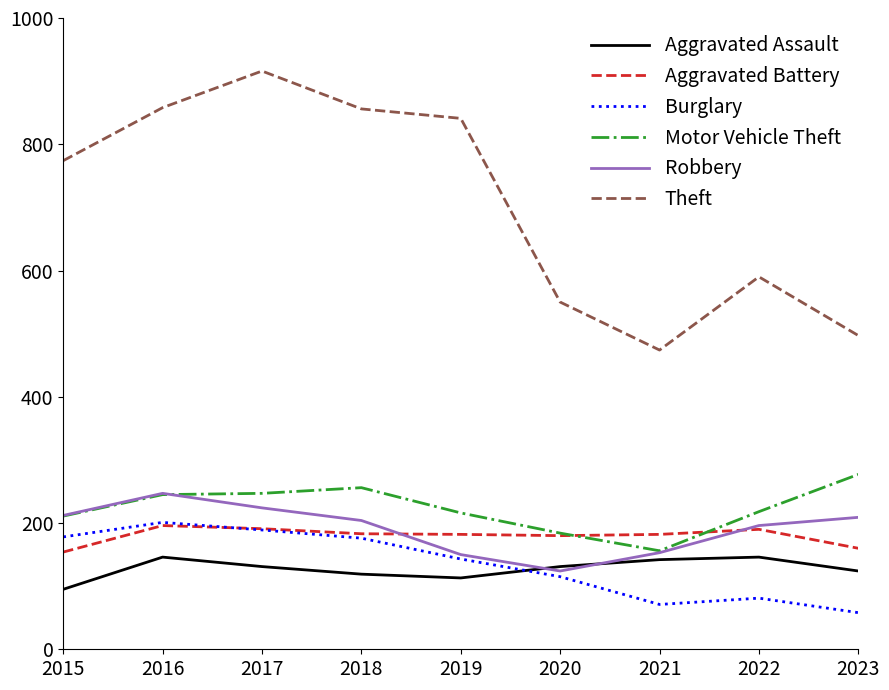

True or false: Aggravated Battery has a value of 67 at 2022.

False